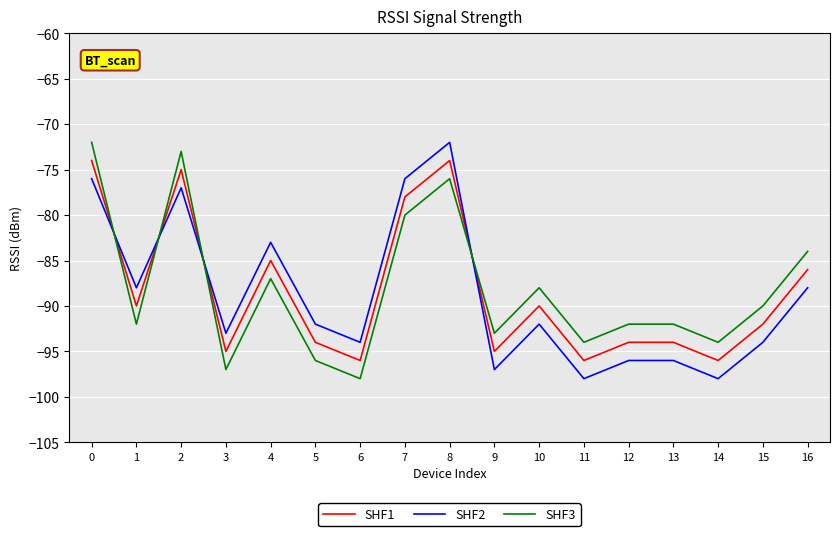

Reading left to right, transcribe all the data shown in this chart.

SHF1: -74	-90	-75	-95	-85	-94	-96	-78	-74	-95	-90	-96	-94	-94	-96	-92	-86
SHF2: -76	-88	-77	-93	-83	-92	-94	-76	-72	-97	-92	-98	-96	-96	-98	-94	-88
SHF3: -72	-92	-73	-97	-87	-96	-98	-80	-76	-93	-88	-94	-92	-92	-94	-90	-84